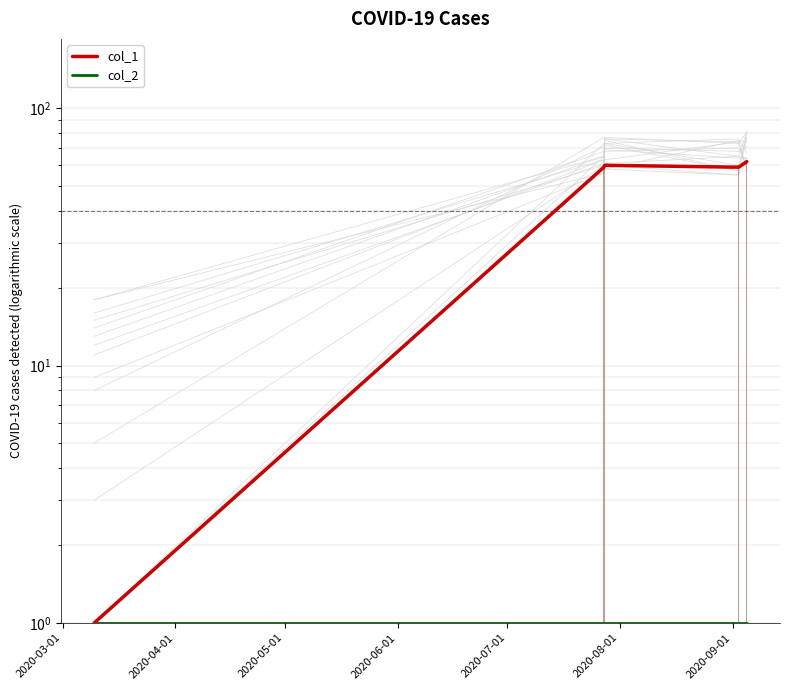

What value does the col_2 series have at 2020-06-01?

1